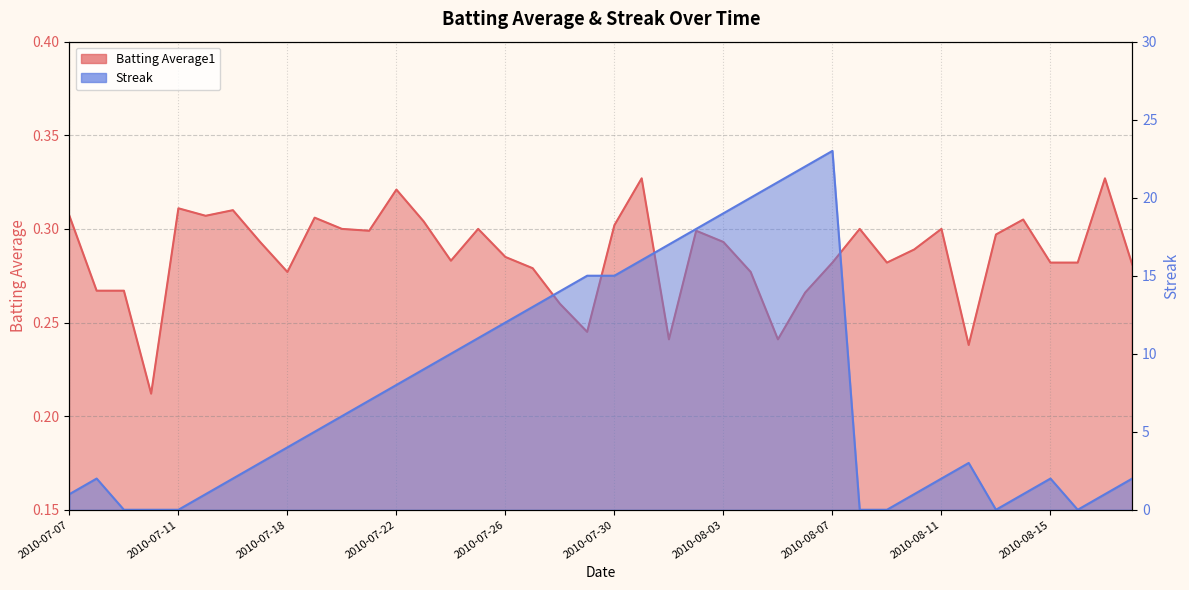

Which has a higher value, 2010-07-28 or 2010-08-11?

2010-08-11